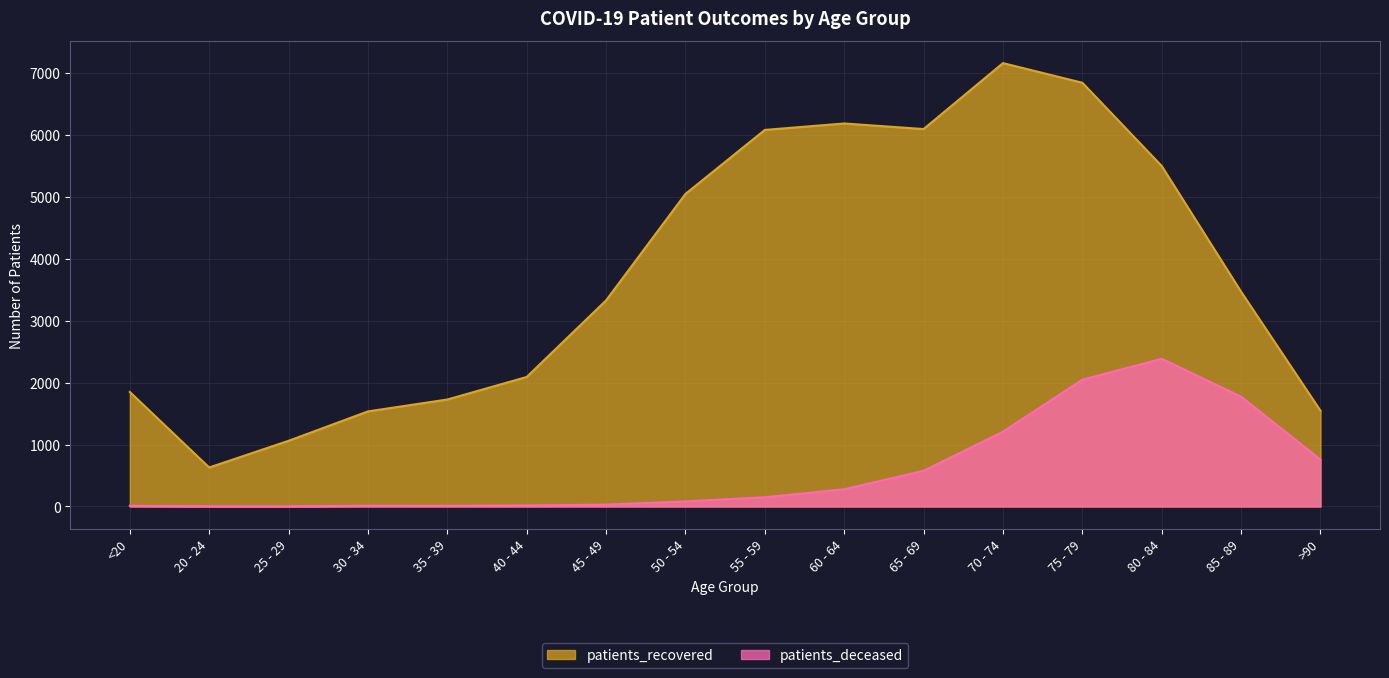

How many lines are shown in the chart?

2